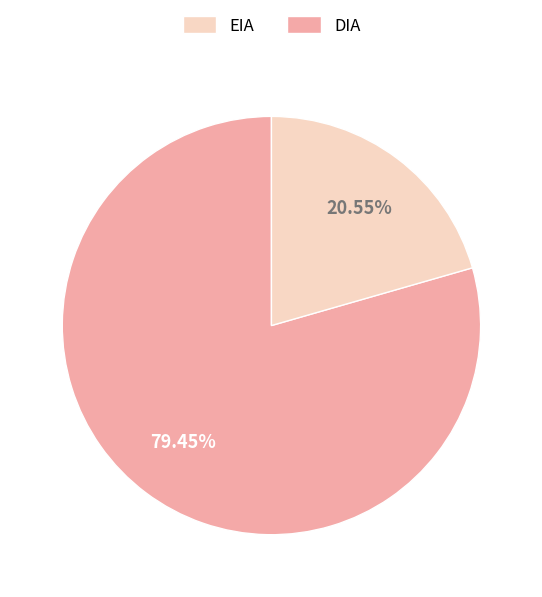

Which category accounts for the majority?

DIA